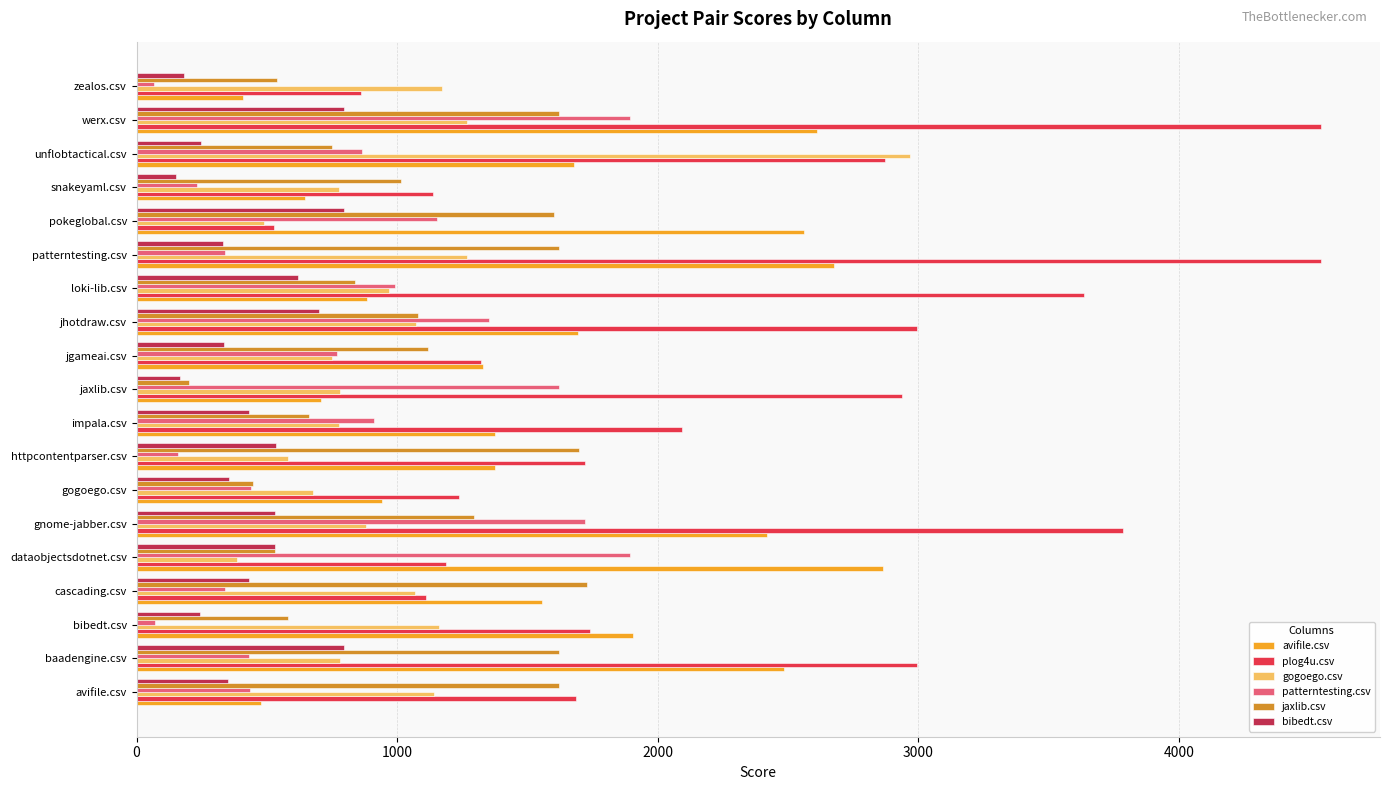

Which series changed the most between baadengine.csv and loki-lib.csv?

avifile.csv